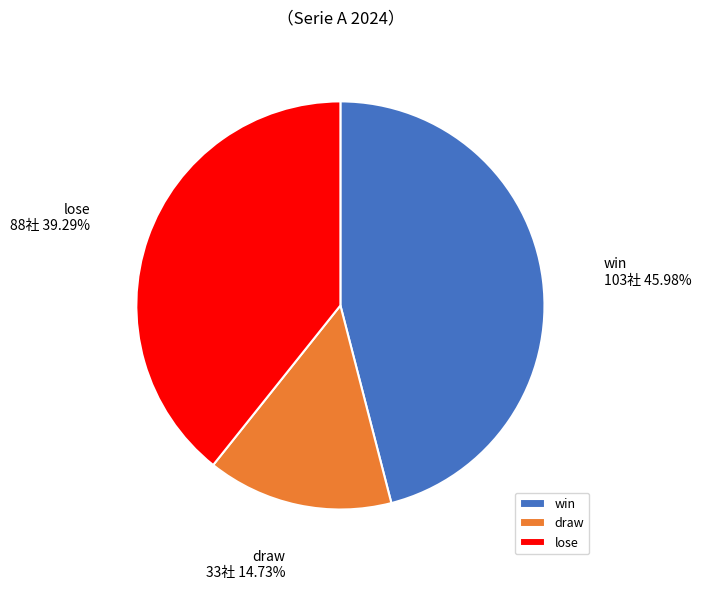

Rank the categories by value from highest to lowest.

win, lose, draw